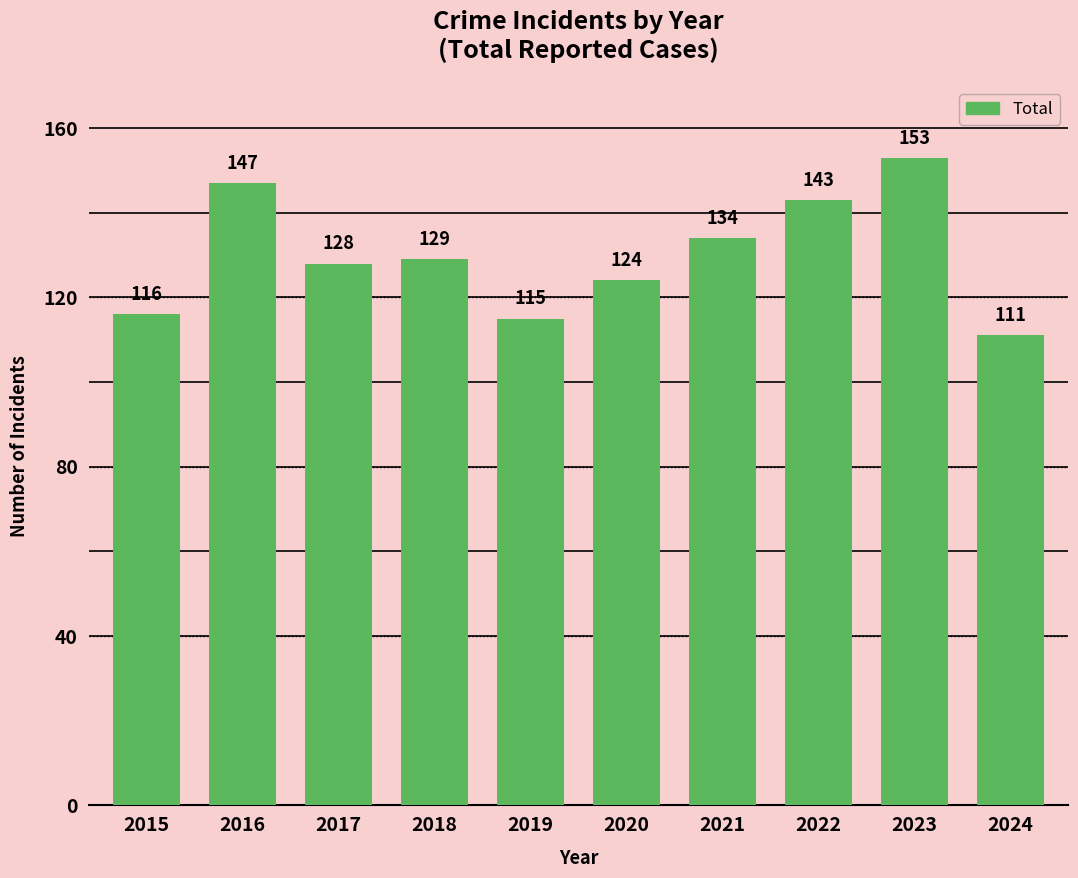

Is it true that the value at 2020 is 183?

False